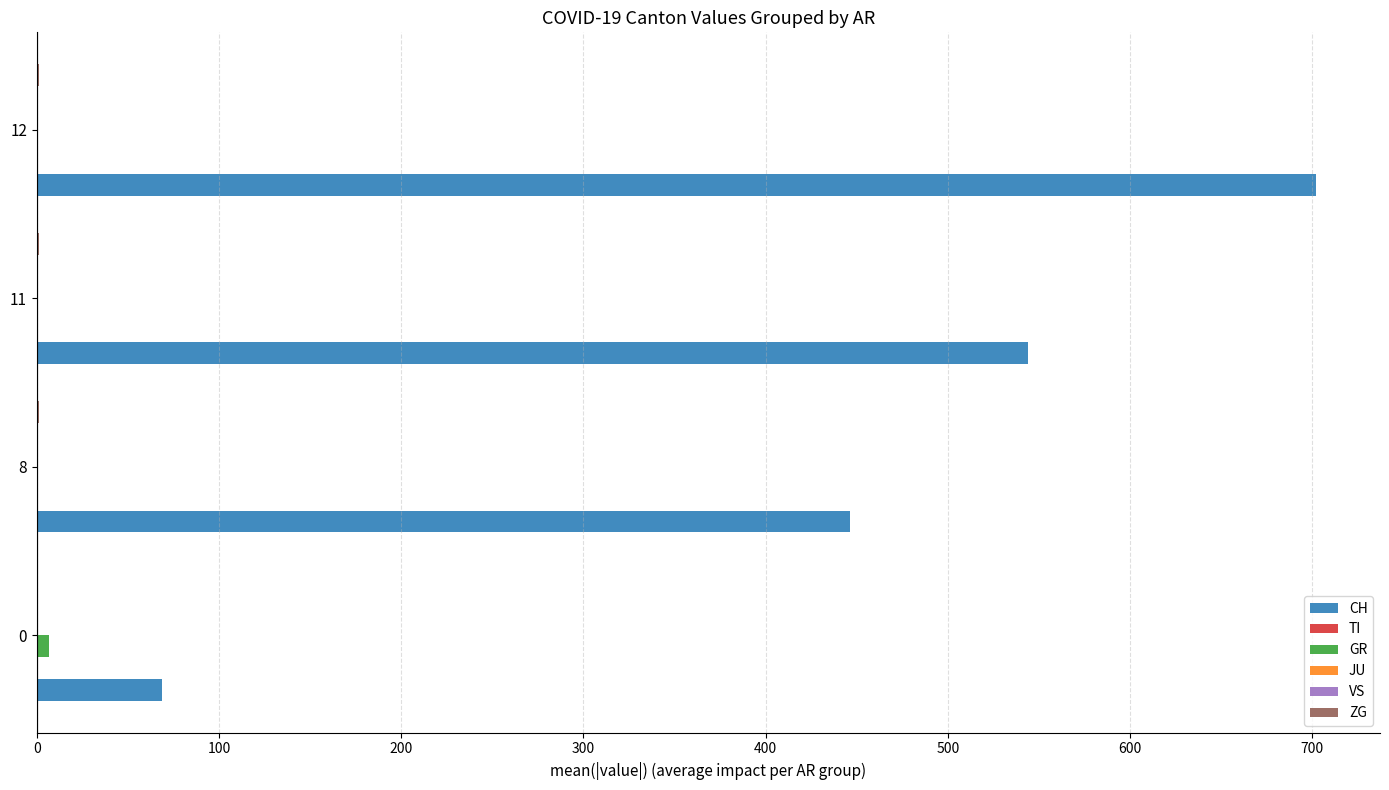

How many bars are there in each group?

6